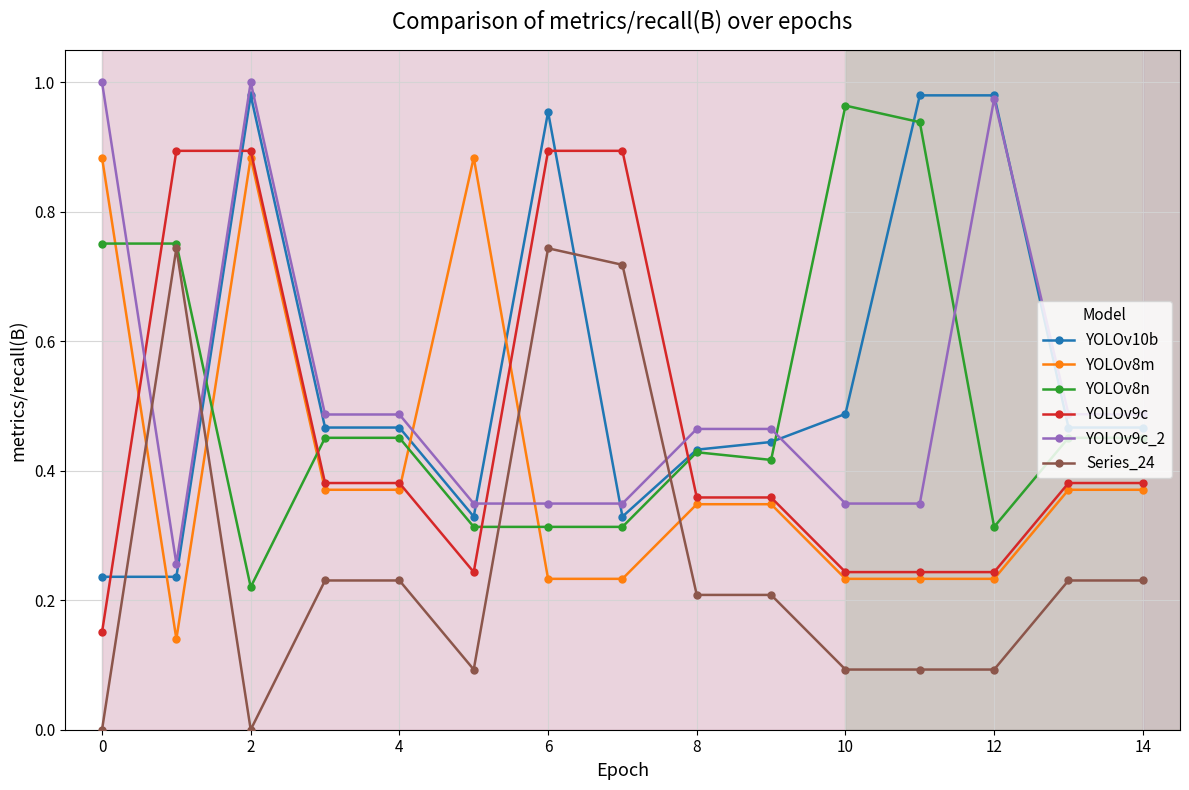

True or false: YOLOv8n has more than 0 points higher than both neighbors.

True